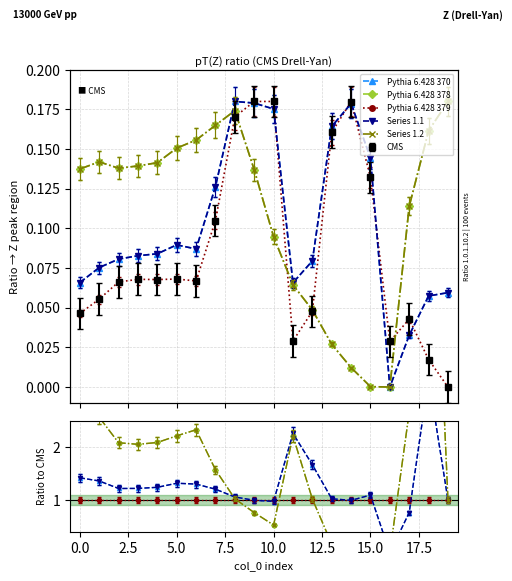

What is the approximate value of Pythia 6.428 379 at 7.5?

0.1